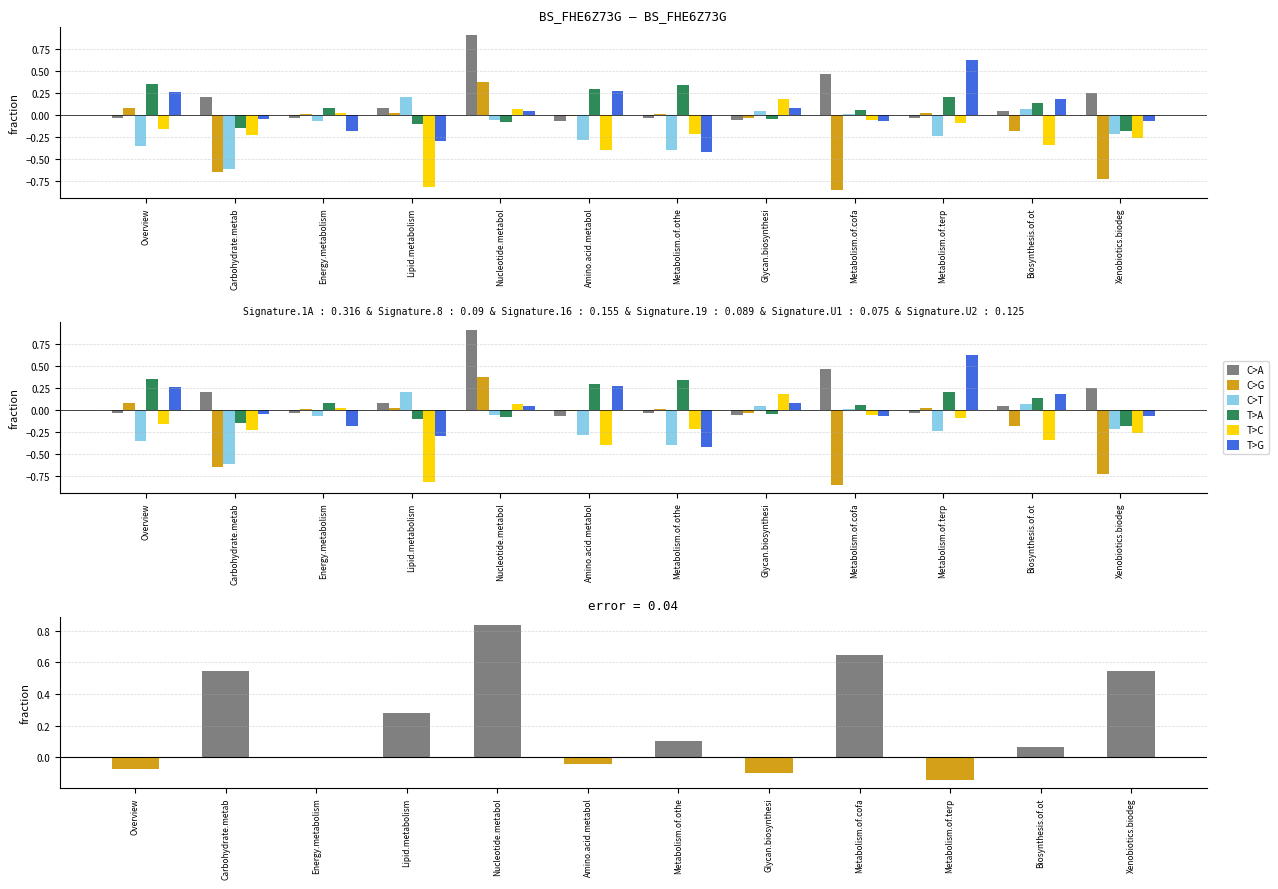

What is the sum of all V1 values?

1.7